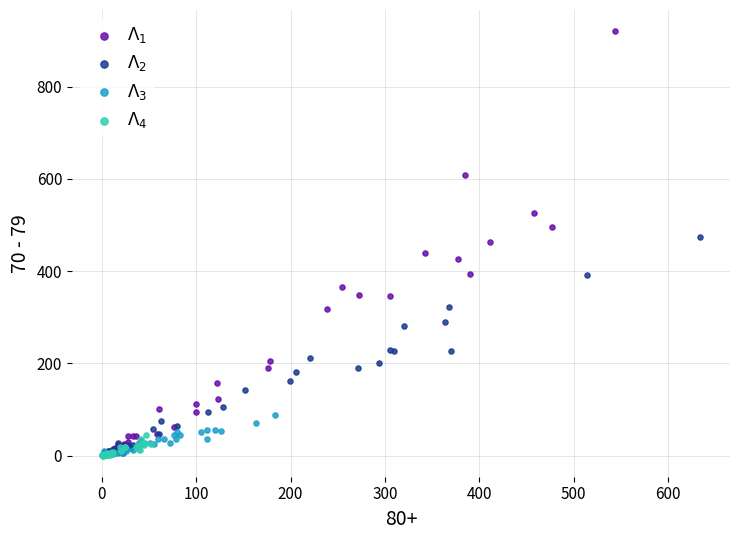

Which series contains the highest Y value?

$\Lambda_1$